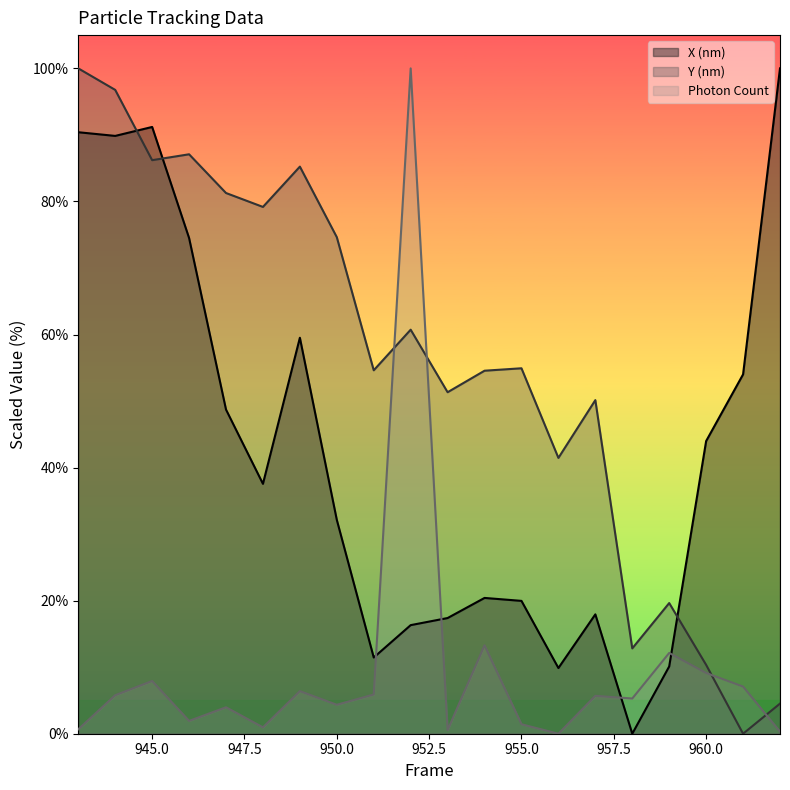

How many data points in Y (nm) are above 54?

12